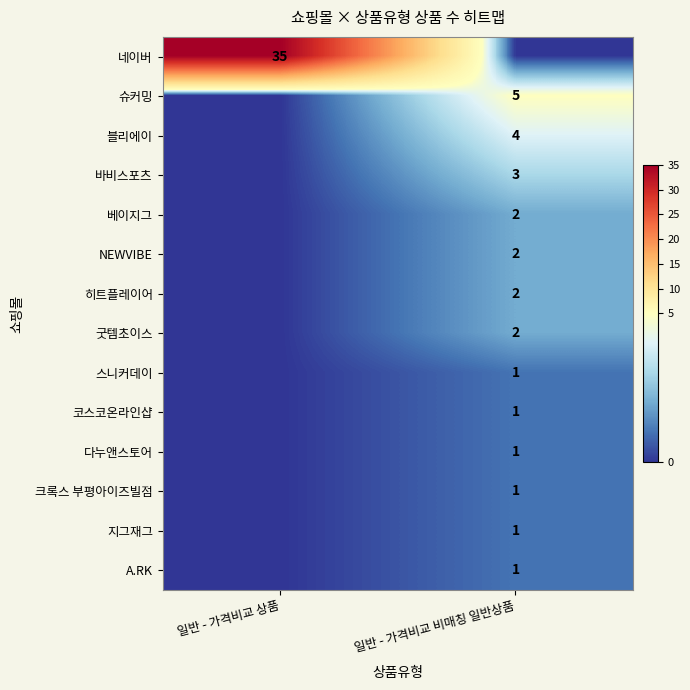

True or false: 네이버 has a value of 58 at 일반 - 가격비교 상품.

False